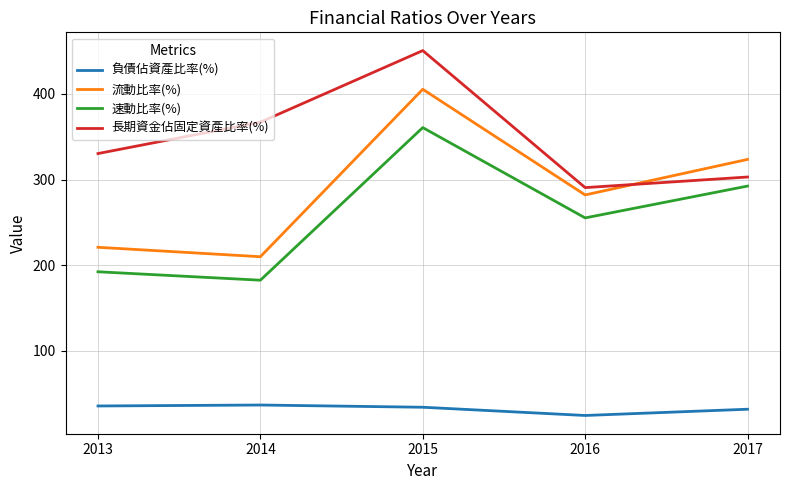

At which category does the chart reach its peak across all series?

2015